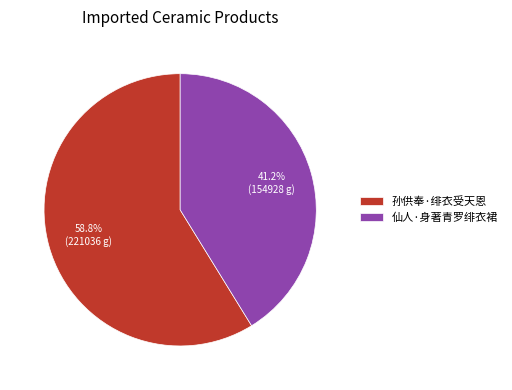

What is the ratio of the value at 仙人·身著青罗绯衣裙 to the value at 孙供奉·绯衣受天恩?

0.7